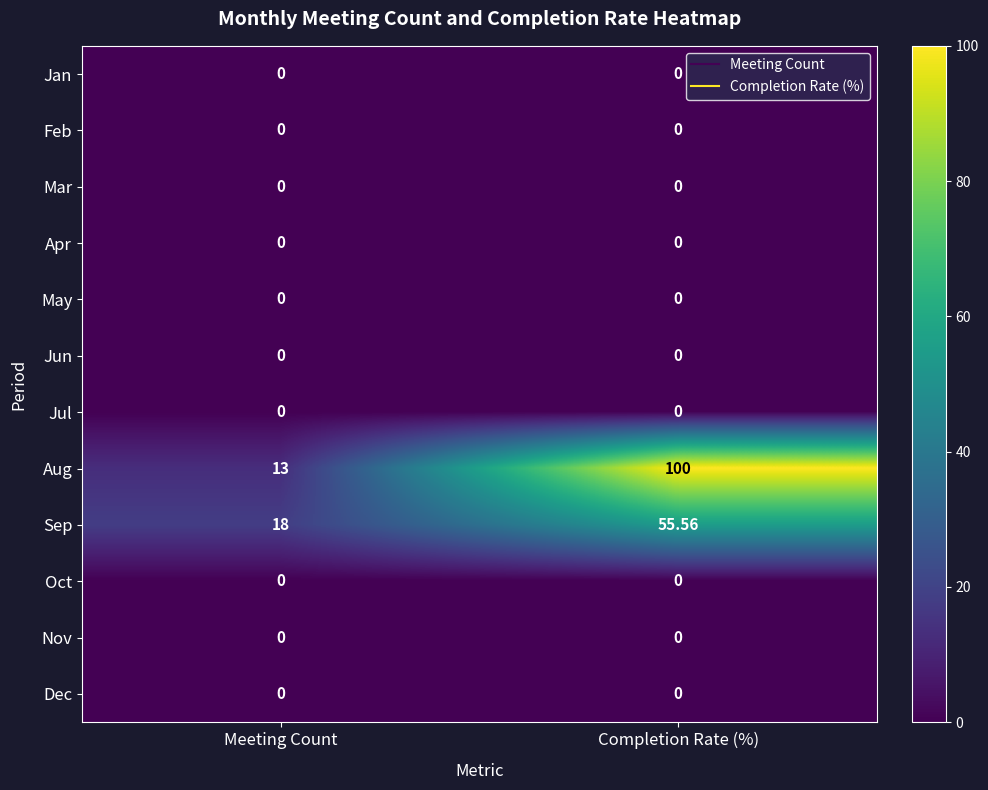

Rank the categories by Aug value from lowest to highest.

Meeting Count, Completion Rate (%)